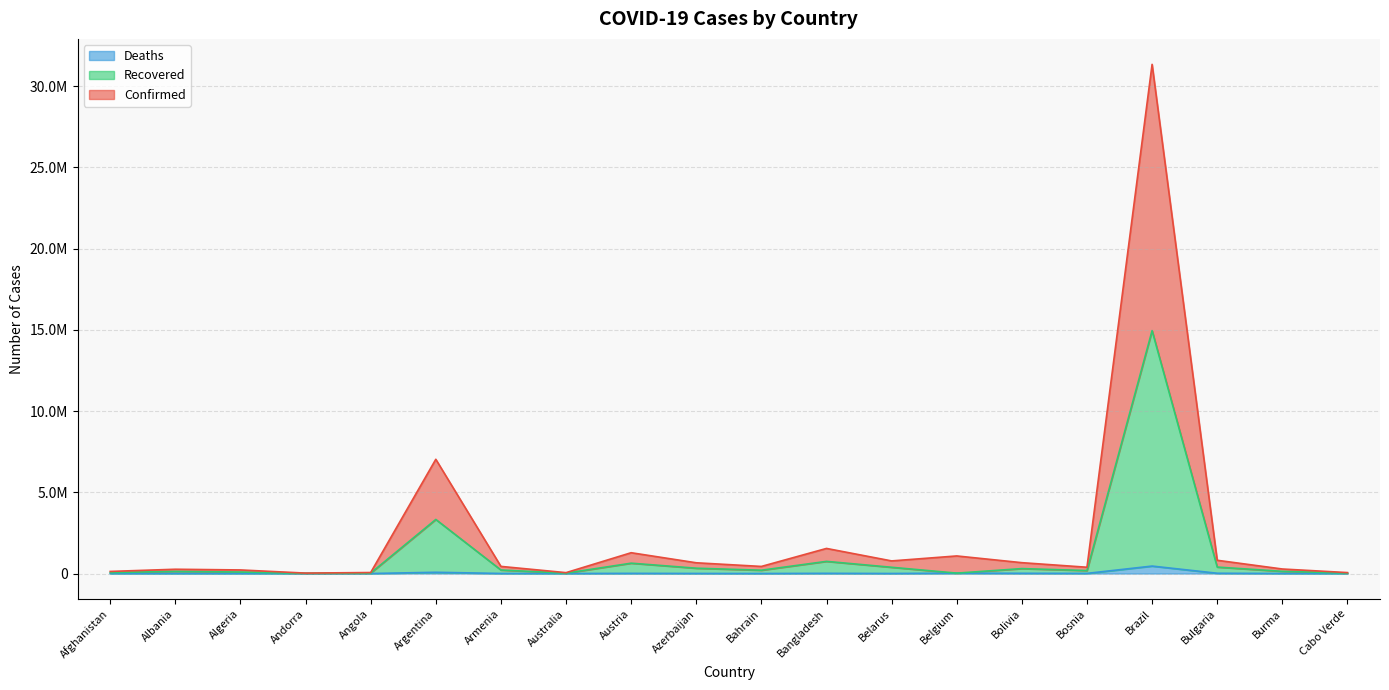

What is the difference between the second highest and minimum values in the Confirmed series?

7004722